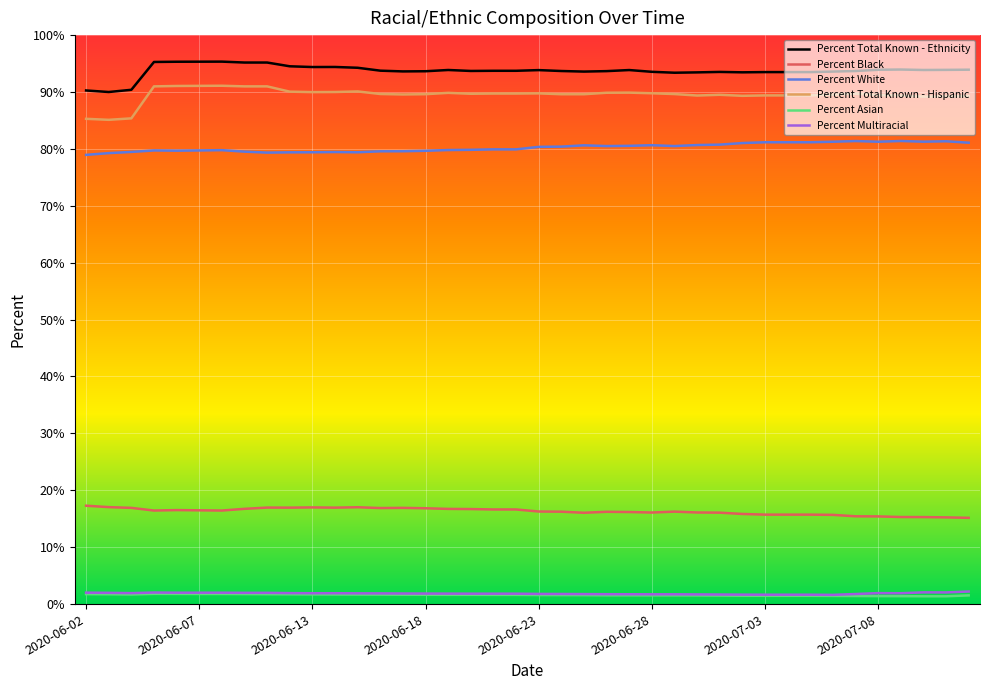

Which series has the widest spread of values?

Percent Total Known - Hispanic